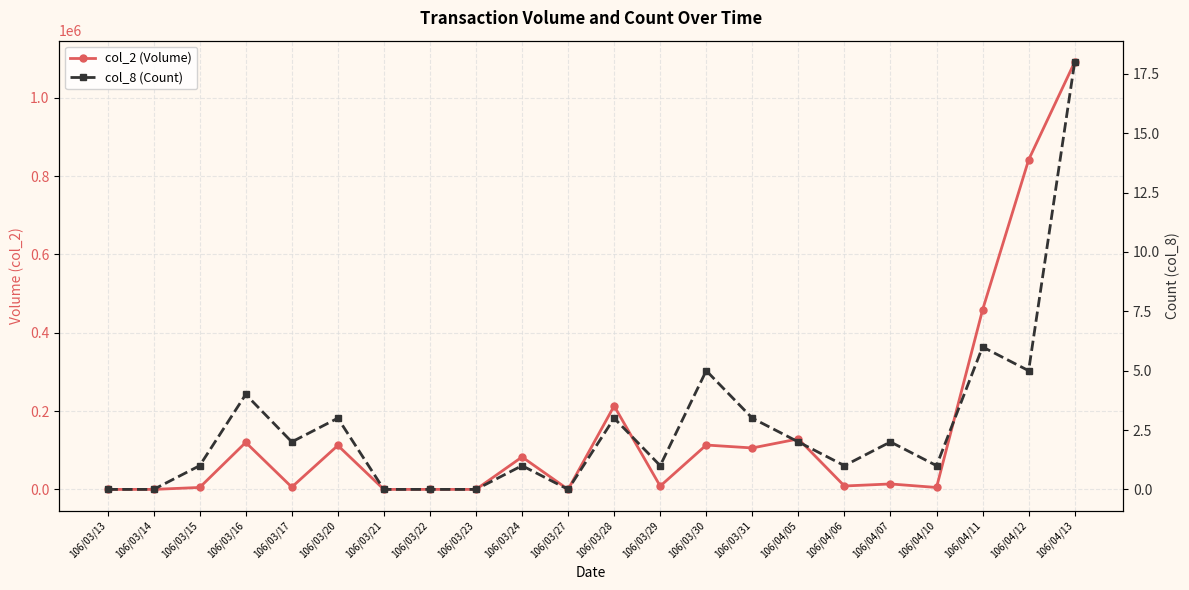

What position from the left is 106/03/16?

4